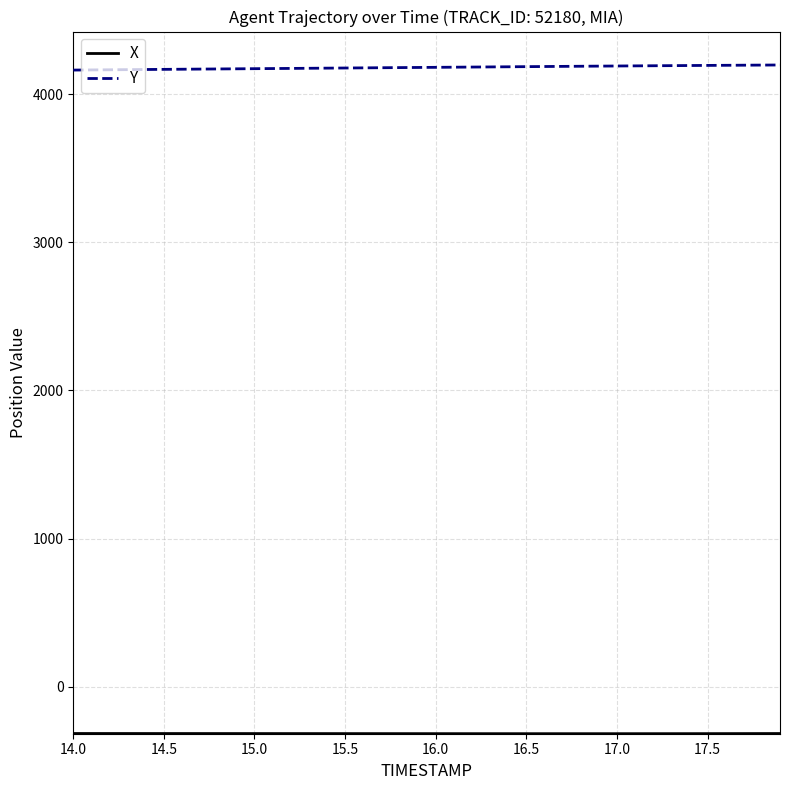

What is the maximum value shown in the chart?

4196.3